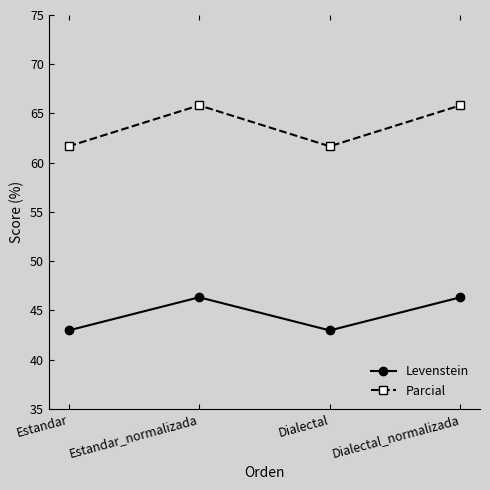

Reading right to left, extract all data points from this chart.

Levenstein: Dialectal_normalizada=46.3	Dialectal=43.0	Estandar_normalizada=46.3	Estandar=43.0
Parcial: Dialectal_normalizada=65.8	Dialectal=61.7	Estandar_normalizada=65.8	Estandar=61.7